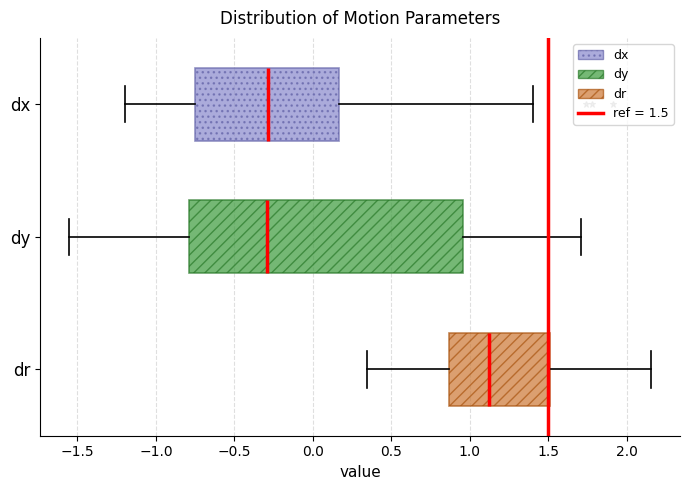

Where is the left edge of the box for dy on the x-axis? The values are not printed on the chart, so give them approximately, as read against the axis.

-0.80